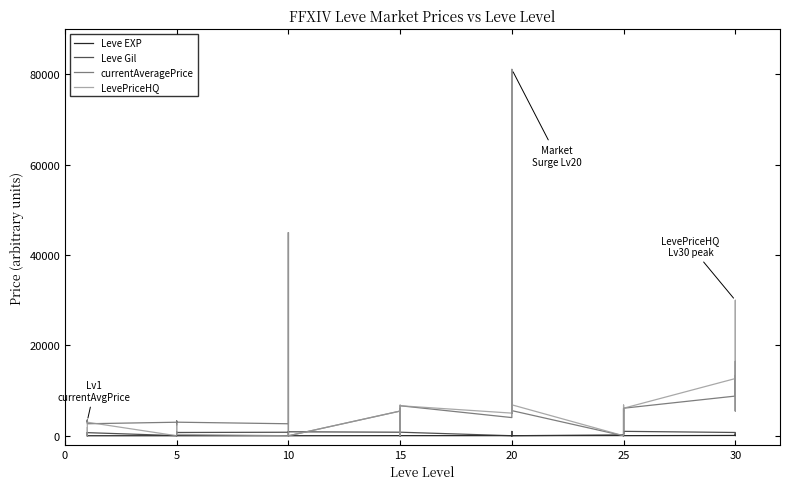

How many values in the Leve Gil series exceed 730?

18